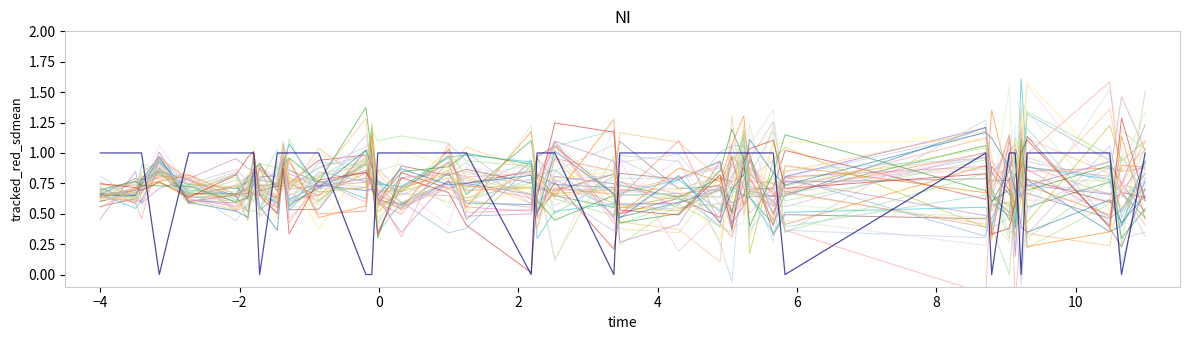

How many y_true values are between 1 and 2?

30